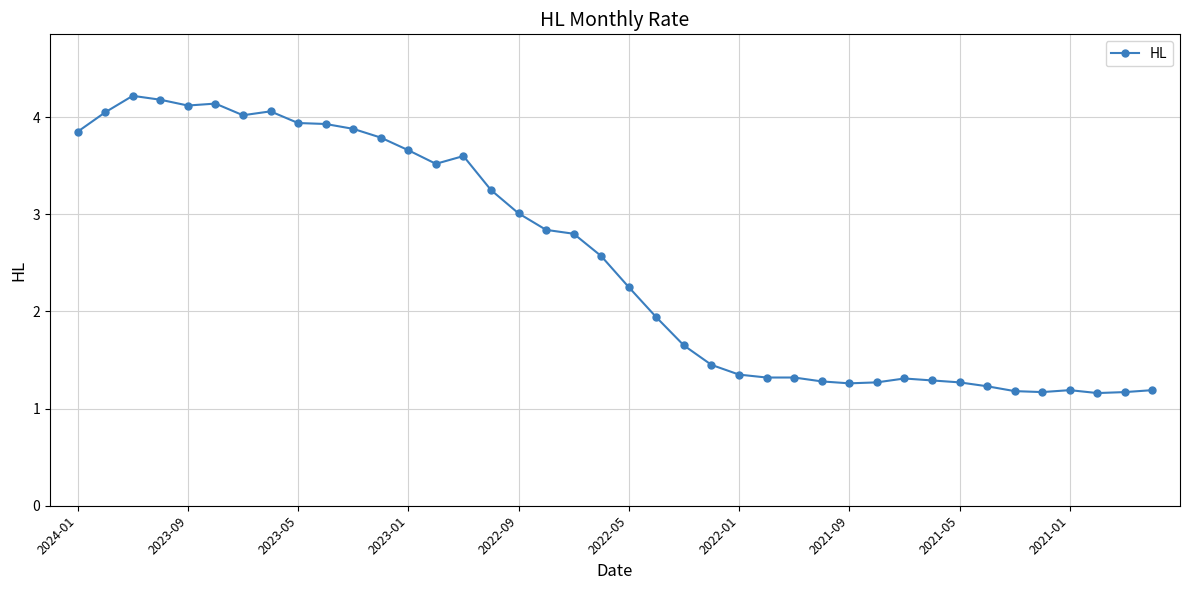

What is the difference between the maximum and minimum values?

3.1